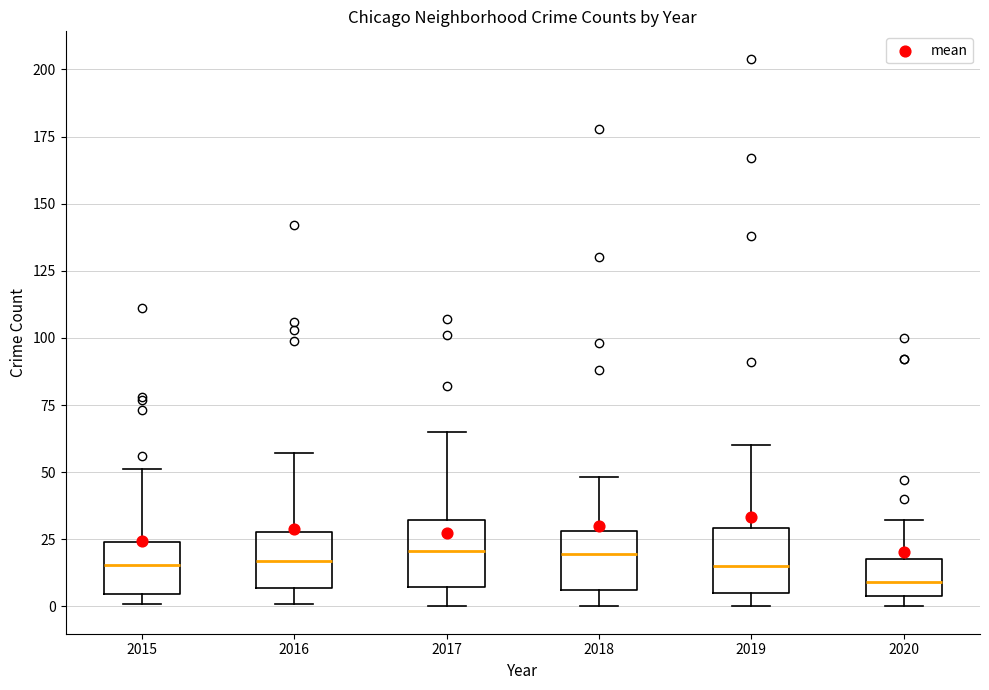

Where is the upper edge of the box at x = 2019 on the y-axis? The values are not printed on the chart, so give them approximately, as read against the axis.

30